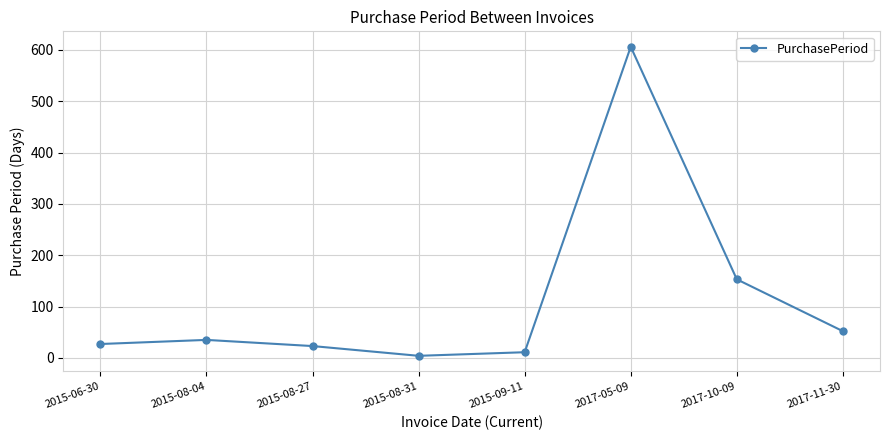

How many points are lower than both their immediate neighbors (excluding endpoints)?

1